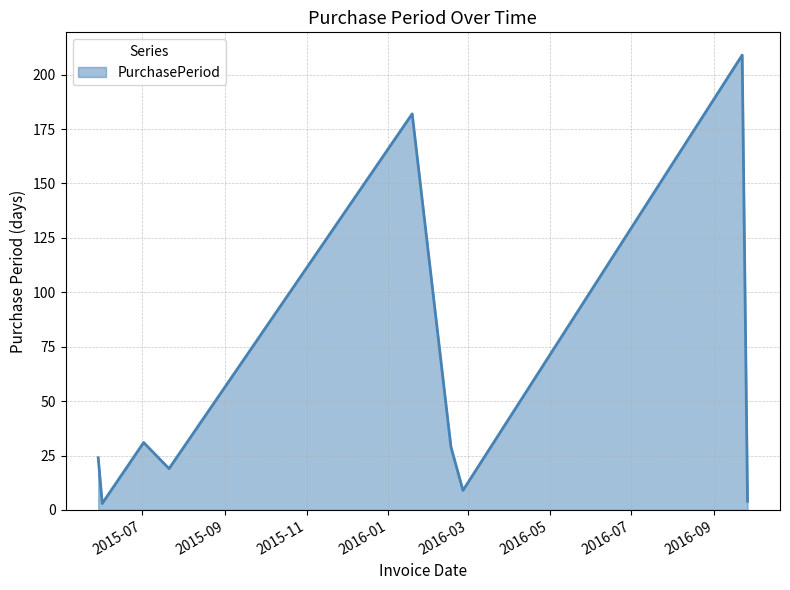

What is the greatest value displayed?

209